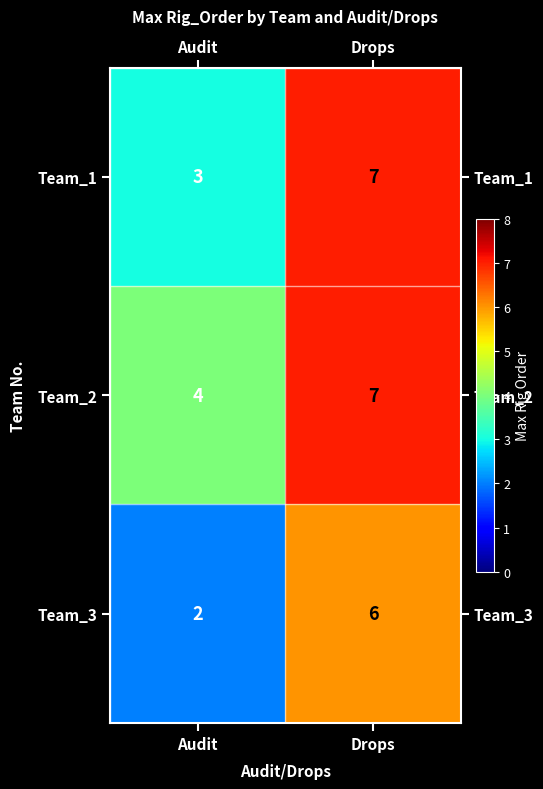

What is the maximum value shown in the chart?

7